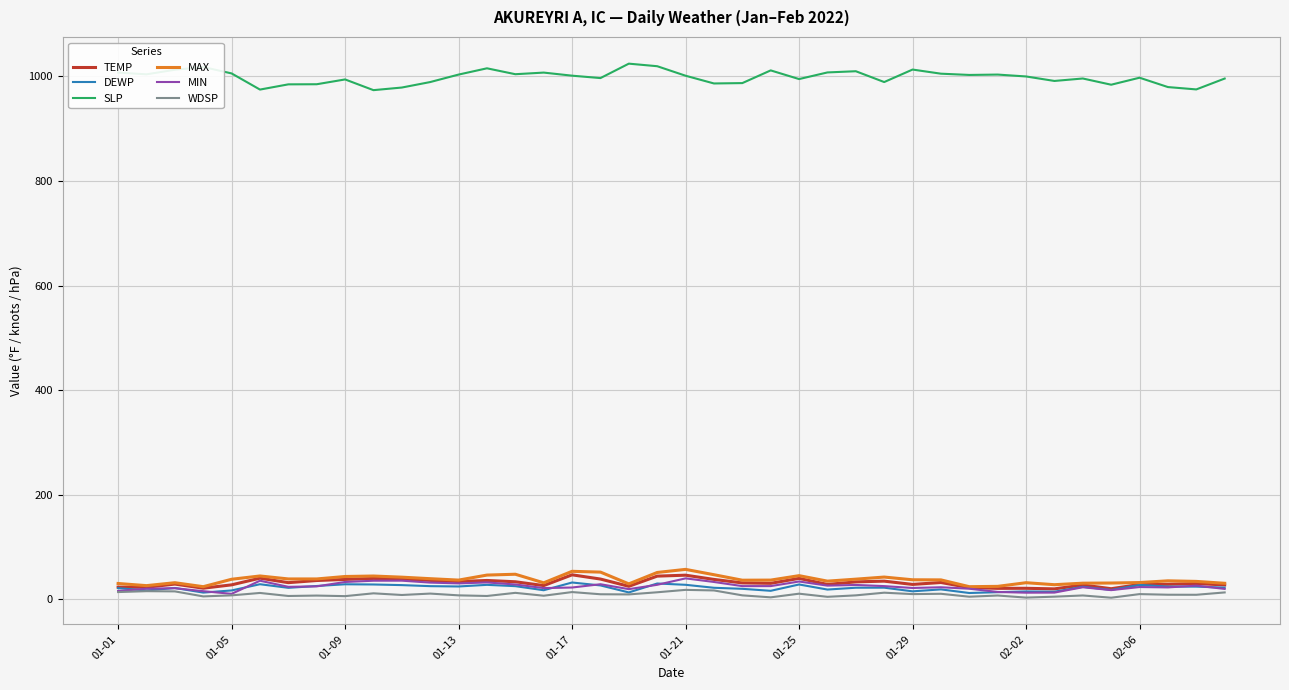

Which series has the largest total across all categories?

SLP